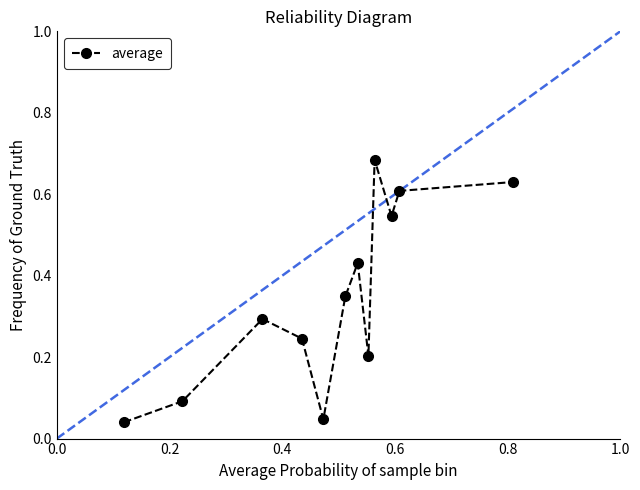

Which has a higher value, 8 or 6?

8